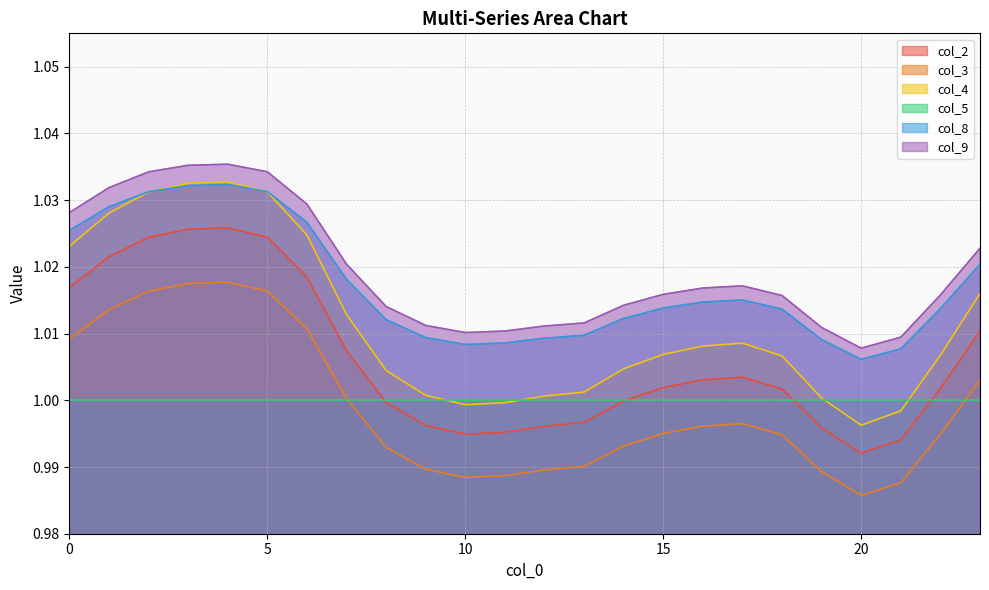

How many values in the col_2 series exceed 1?

14